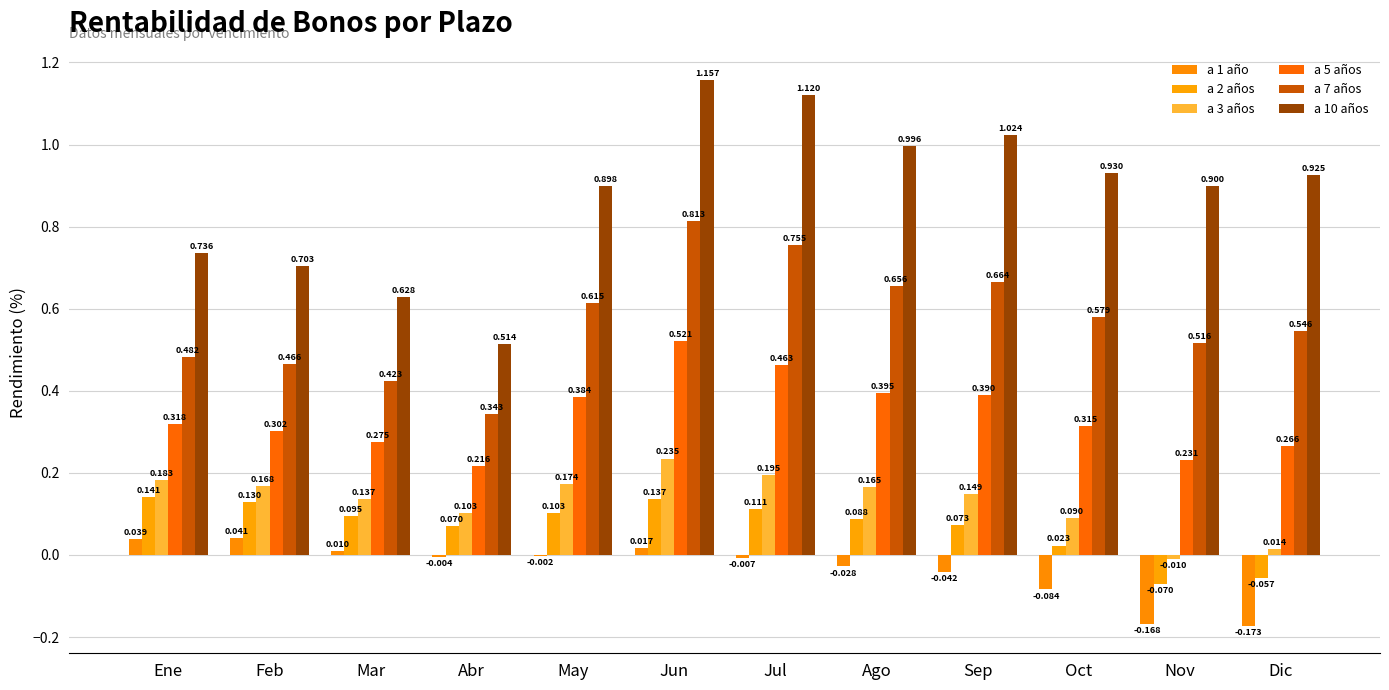

What is the total value across all series at Abr?

1.2